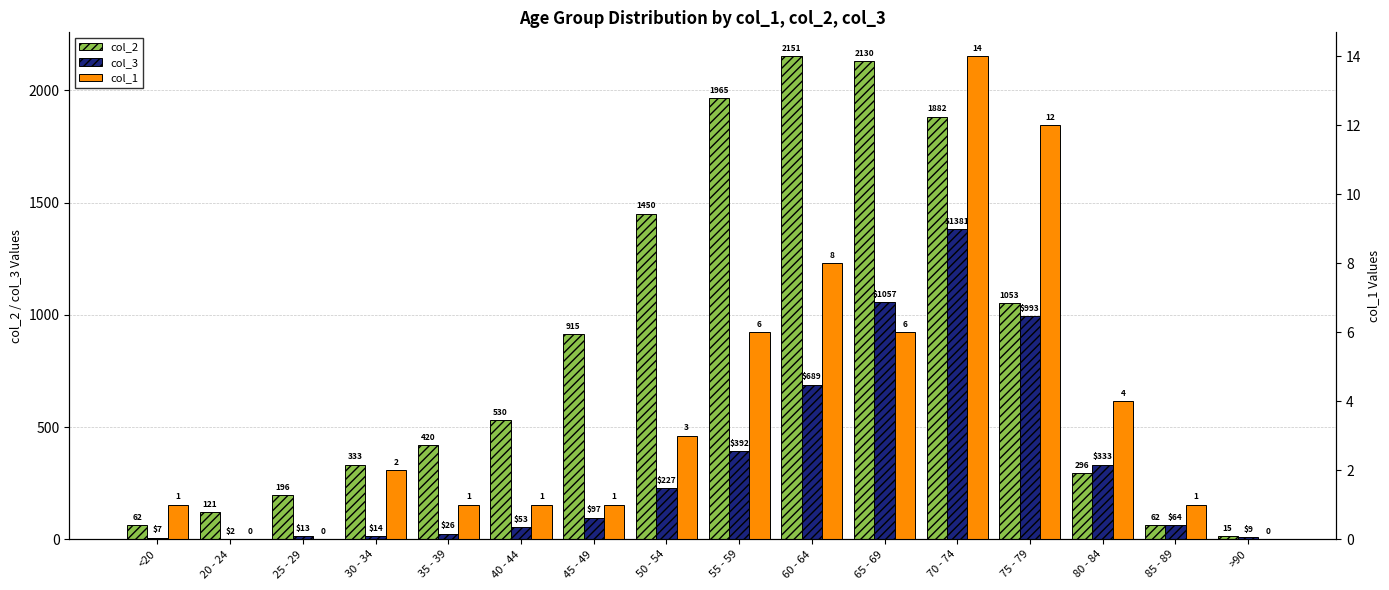

Rank the series by their average value, from highest to lowest.

col_2, col_3, col_1